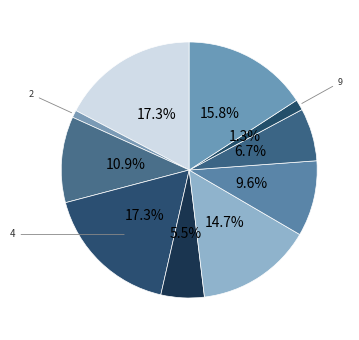

How many segments does this pie chart have?

10